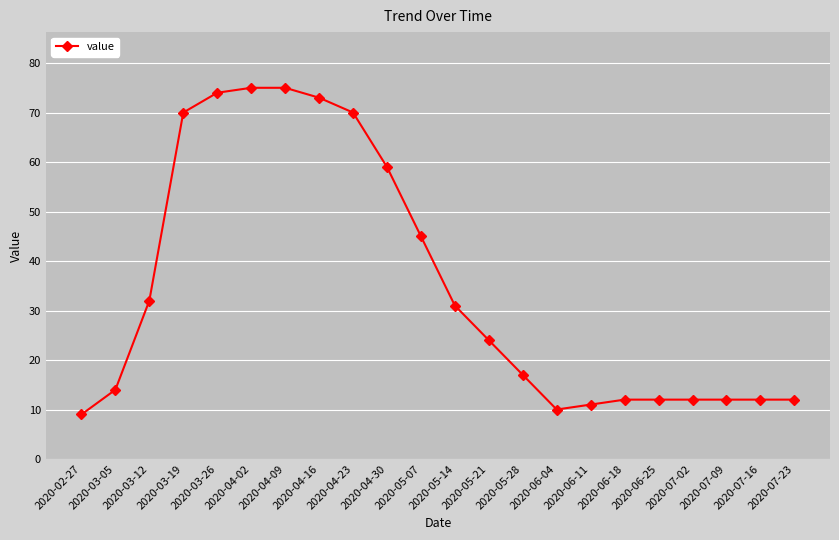

What is the greatest value displayed?

75